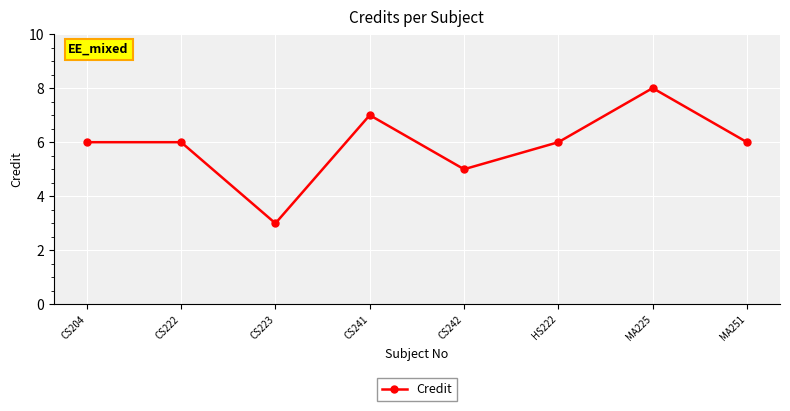

At which category does the data reach its first local valley?

CS223